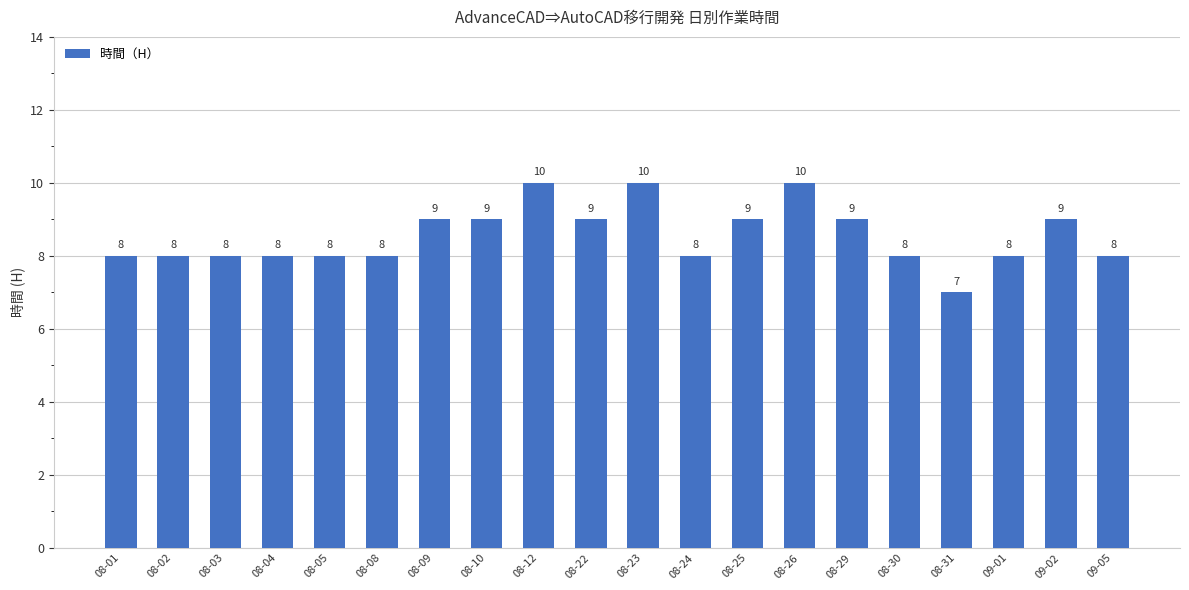

At which category does the chart reach its minimum across all series?

08-31